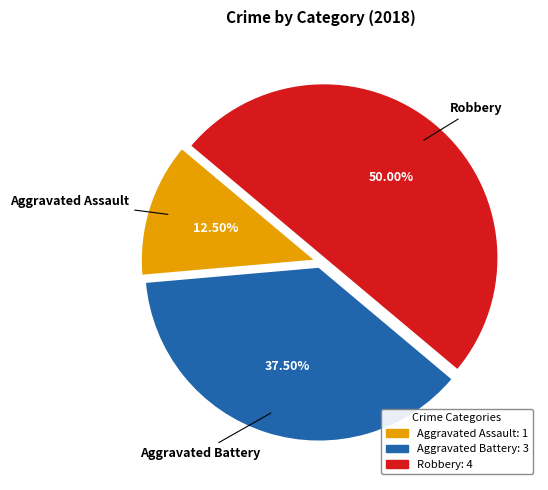

Is Aggravated Assault the majority of the pie?

No